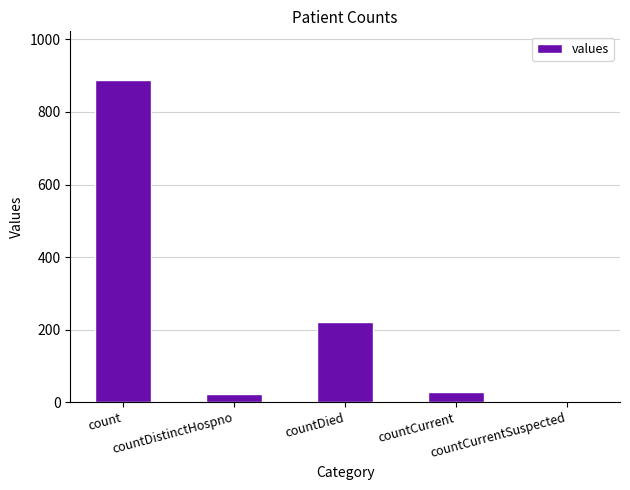

What is the greatest value displayed?

889